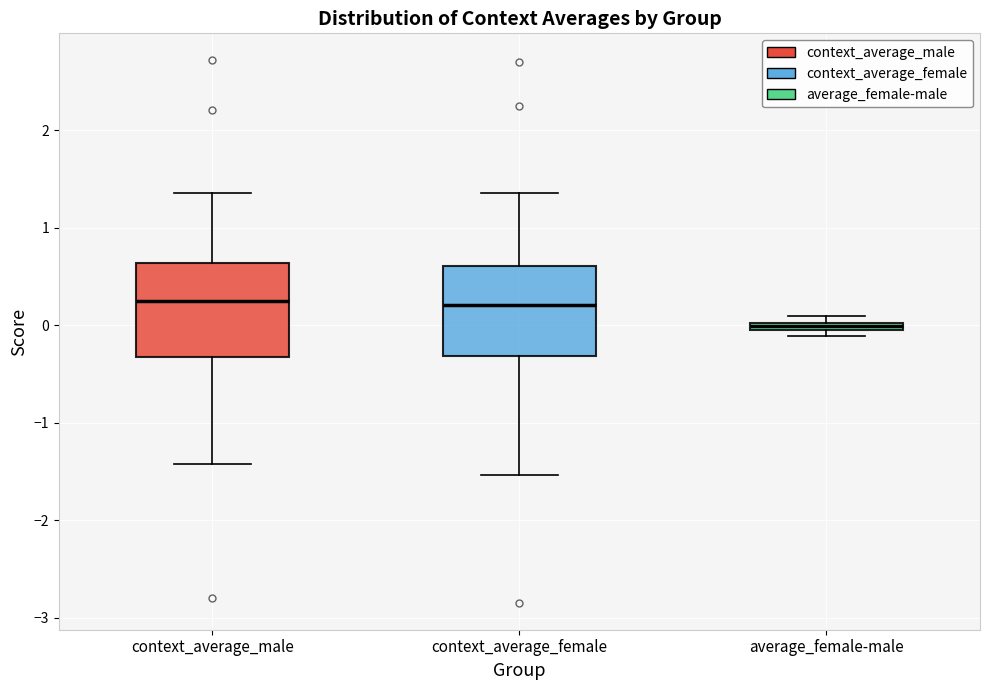

Which box's median line is the lowest?

average_female-male